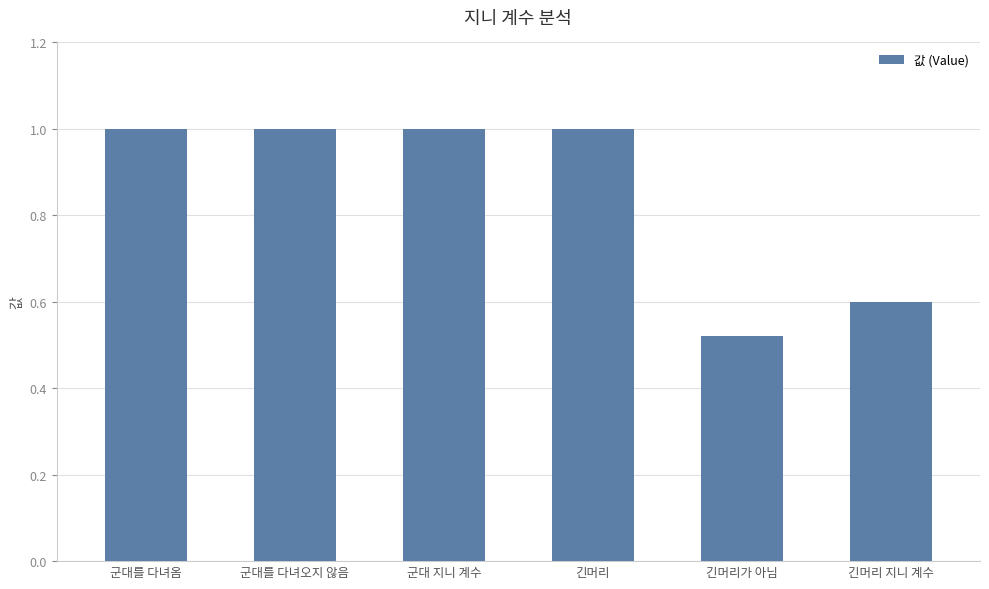

At which category does the chart reach its minimum across all series?

긴머리가 아님